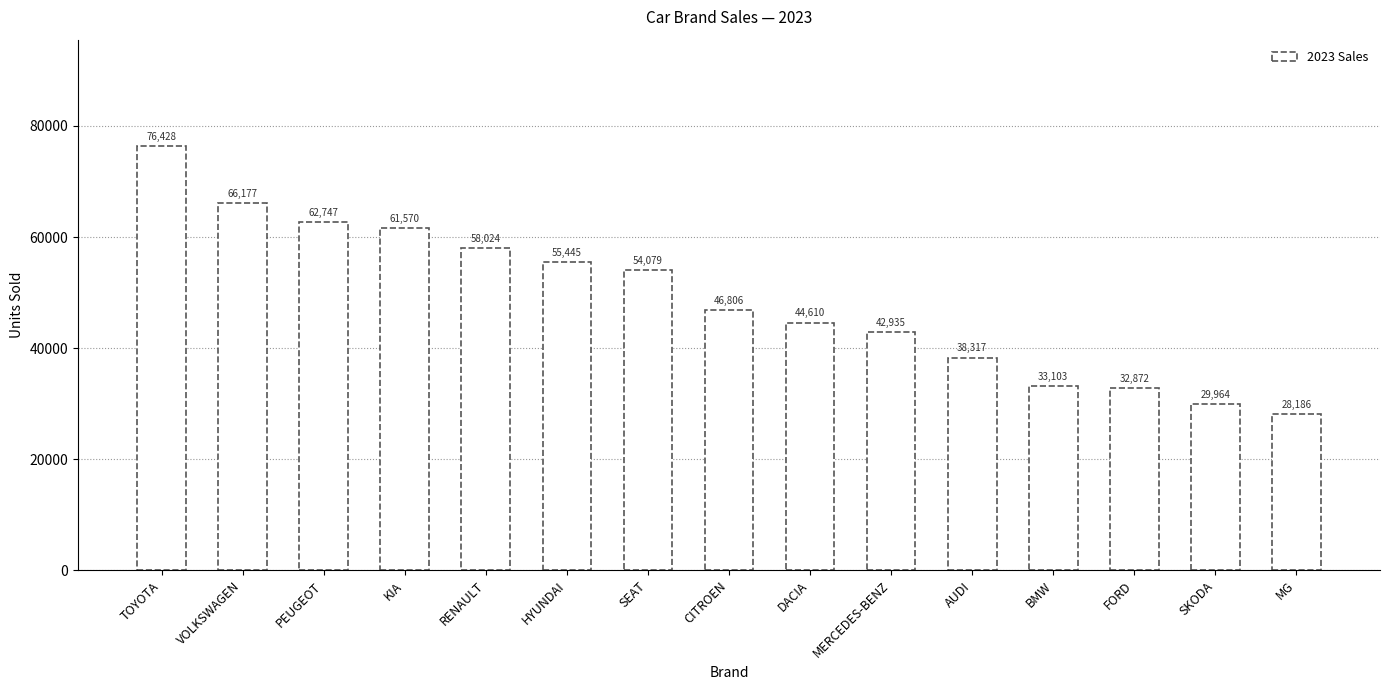

Where is the data nearest to the value 52307?

SEAT